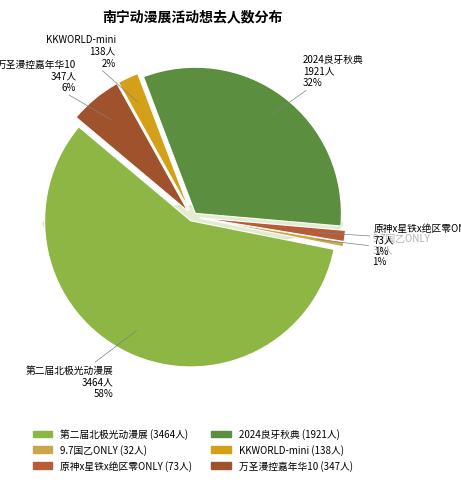

To the nearest percent, what percentage of the pie is 南宁·9.7国乙同人ONLY?

1%